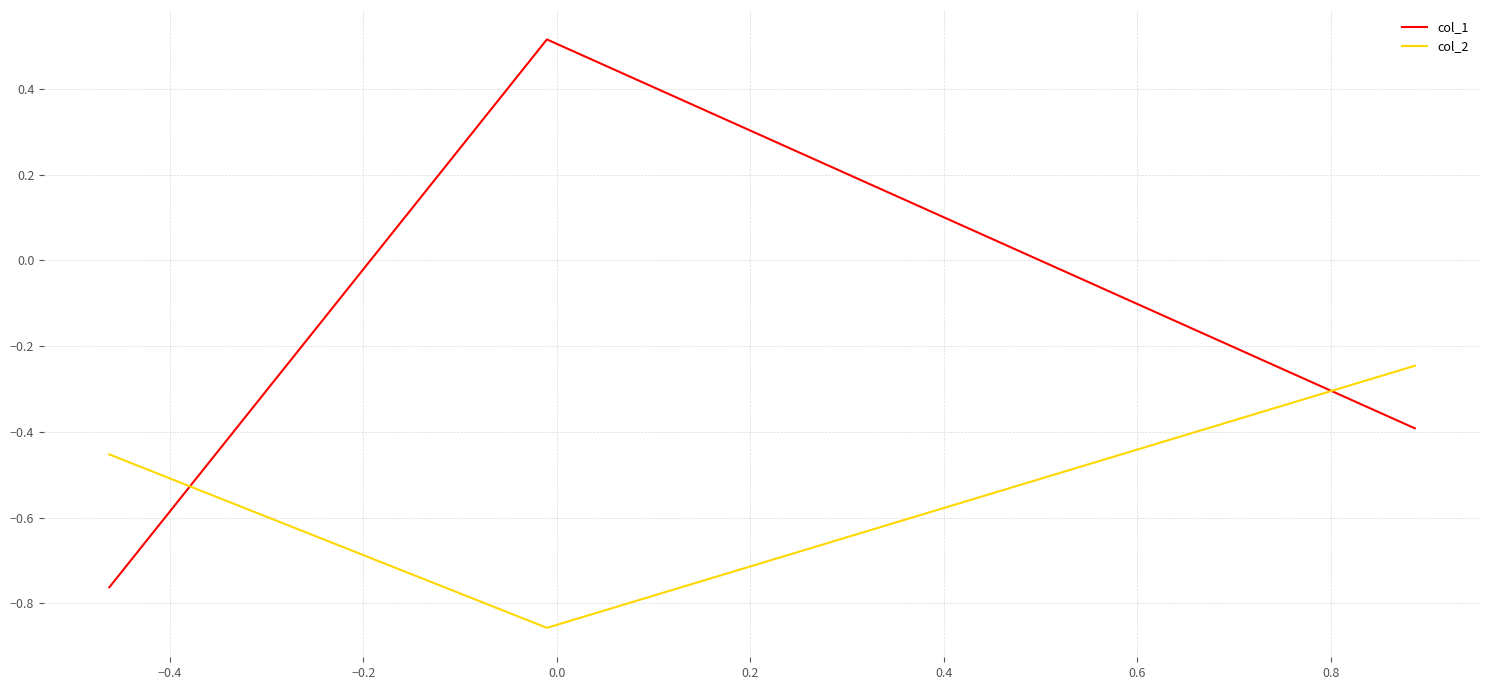

What is the sum of all col_2 values?

-1.6